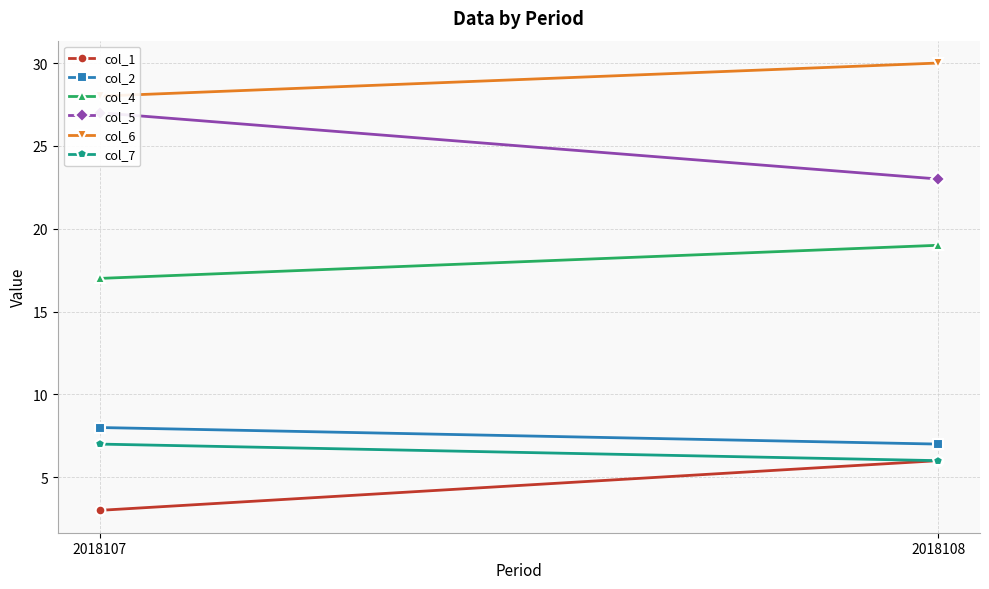

Which series has the widest spread of values?

col_5